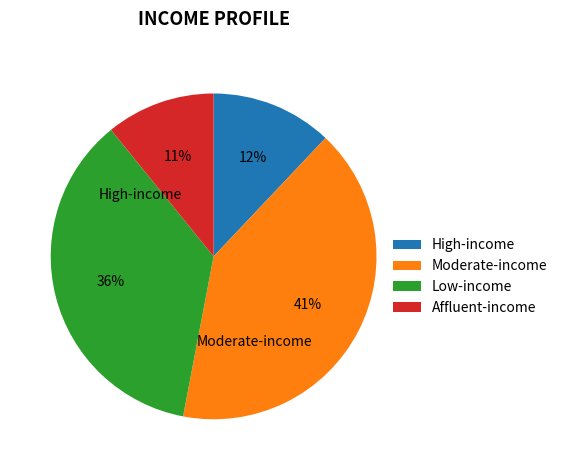

To the nearest percent, what percentage of the pie is Low-income?

36%